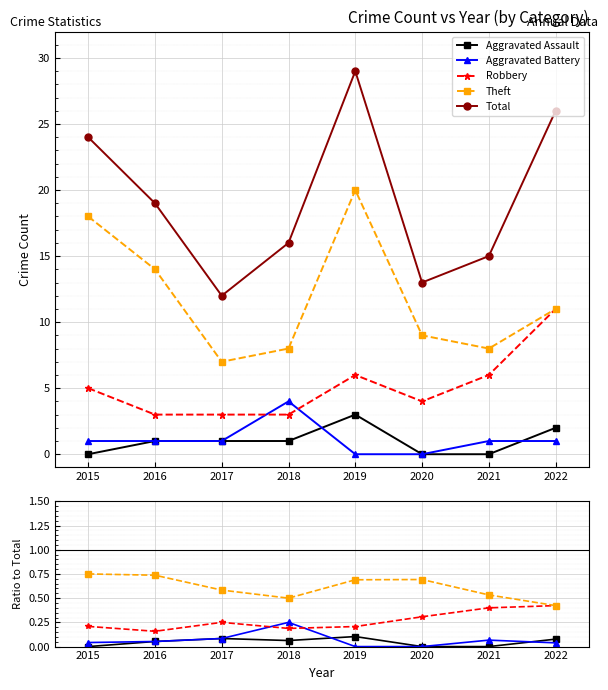

What is the average value of the Theft series?

0.6